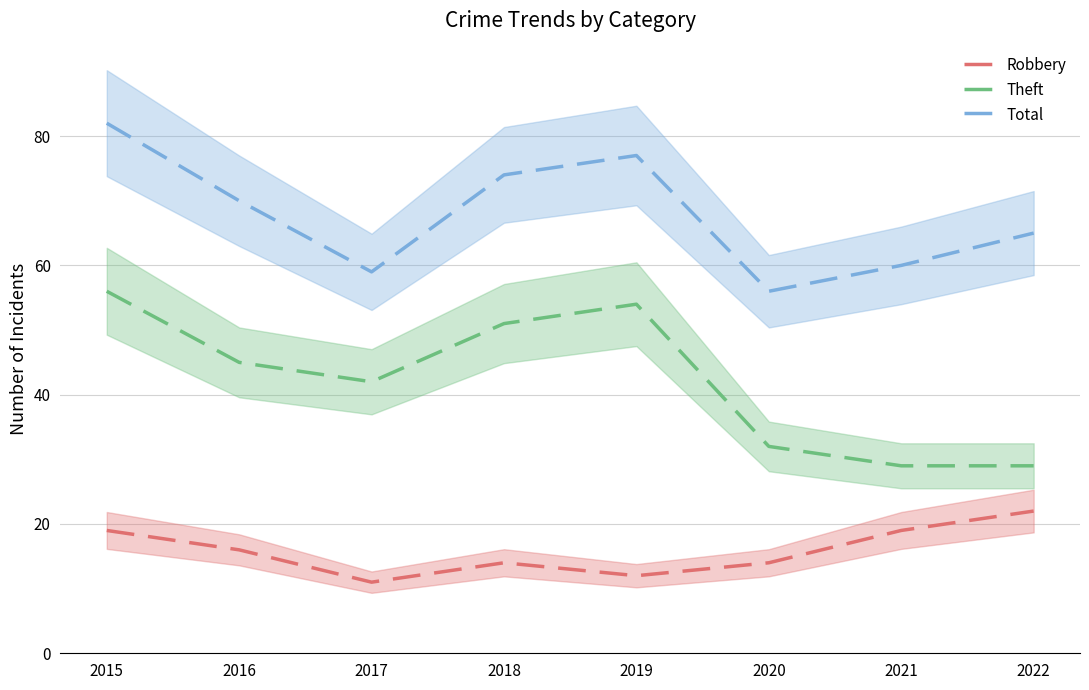

Is it true that Total equals 121 at 2016?

False